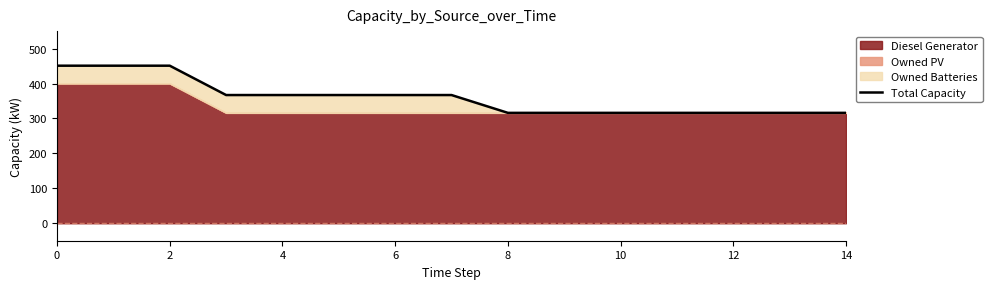

What is the difference between the maximum and minimum values?

135